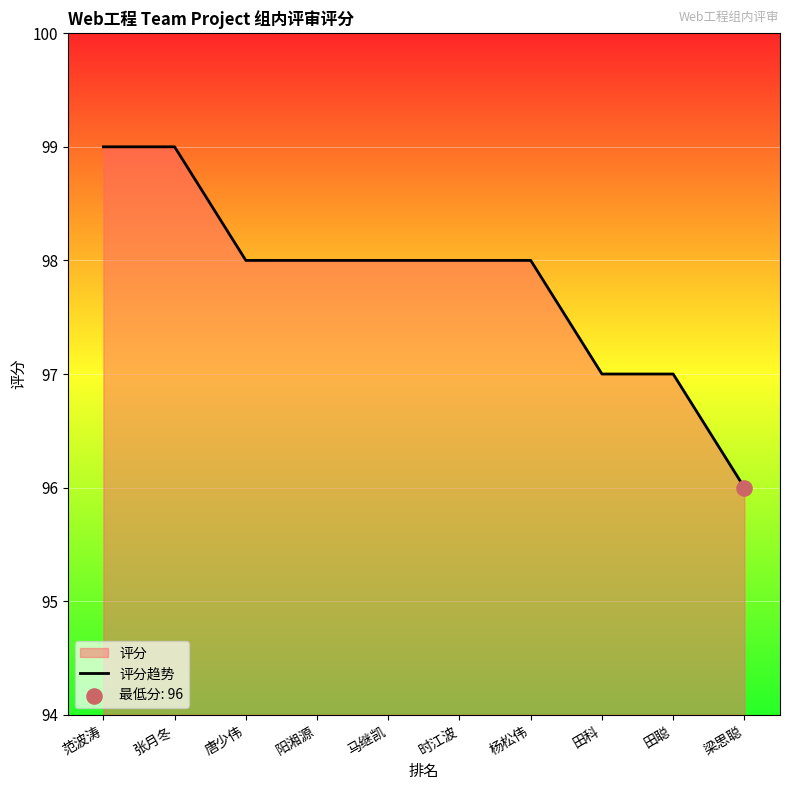

Approximately how many times larger is the value at 梁思聪 compared to 范波涛?

1.0